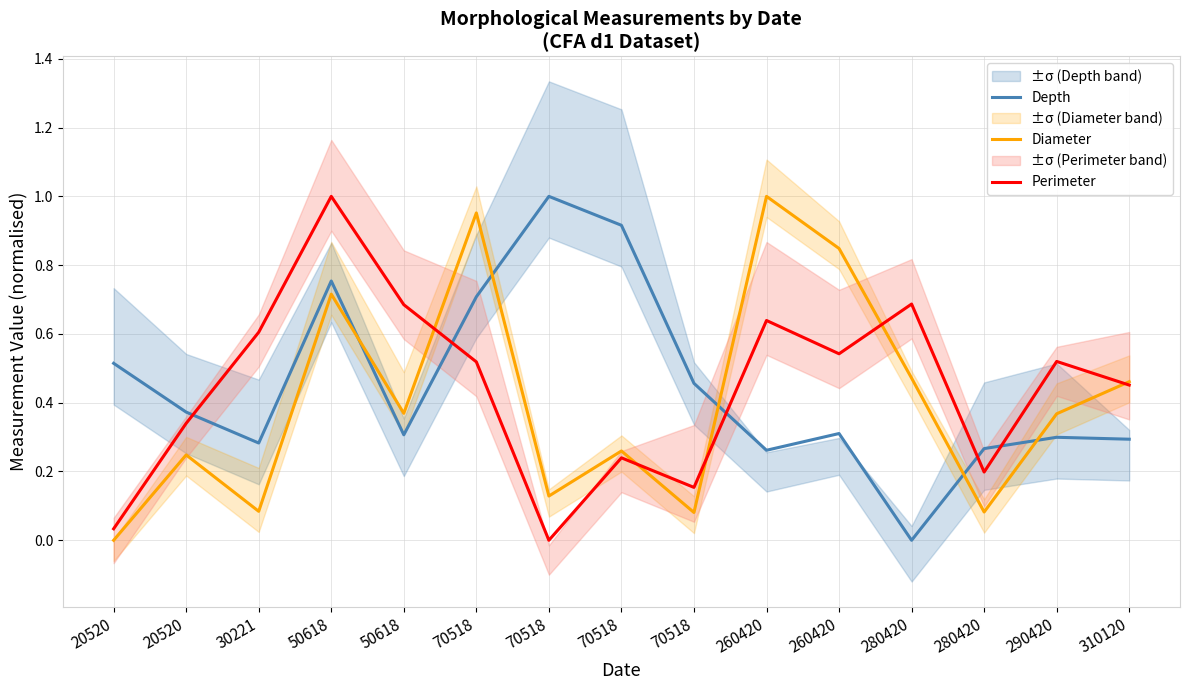

How many lines are shown in the chart?

3